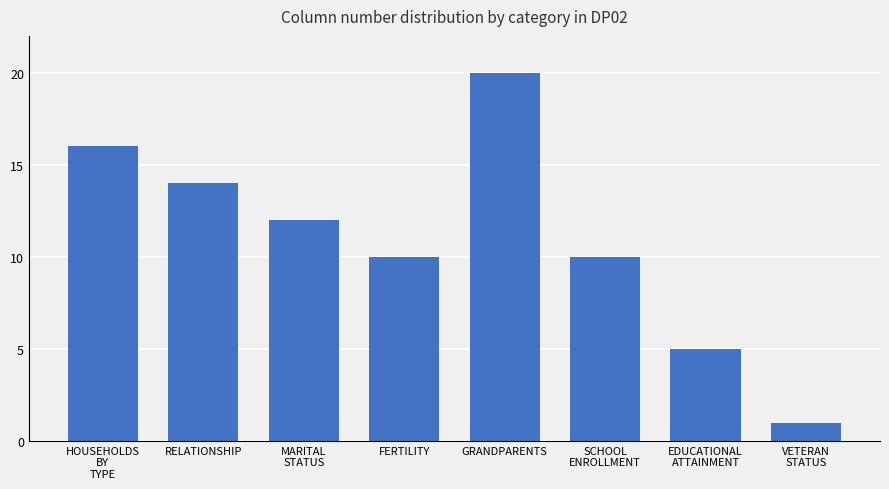

Read the value at RELATIONSHIP.

14